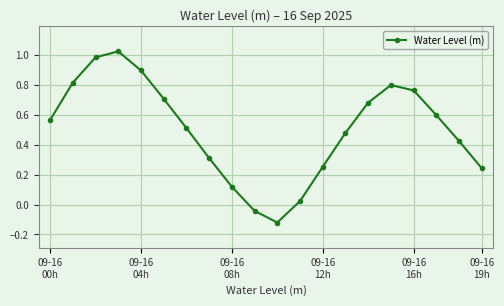

What is the difference between the second highest and minimum values?

1.1